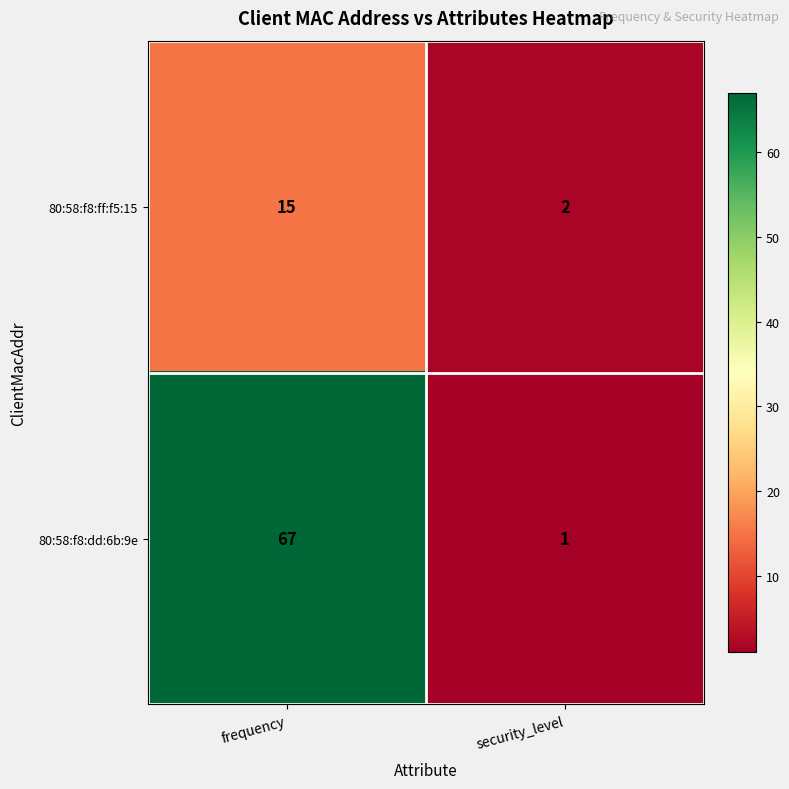

Which category has the lowest value in the 80:58:f8:dd:6b:9e series?

security_level